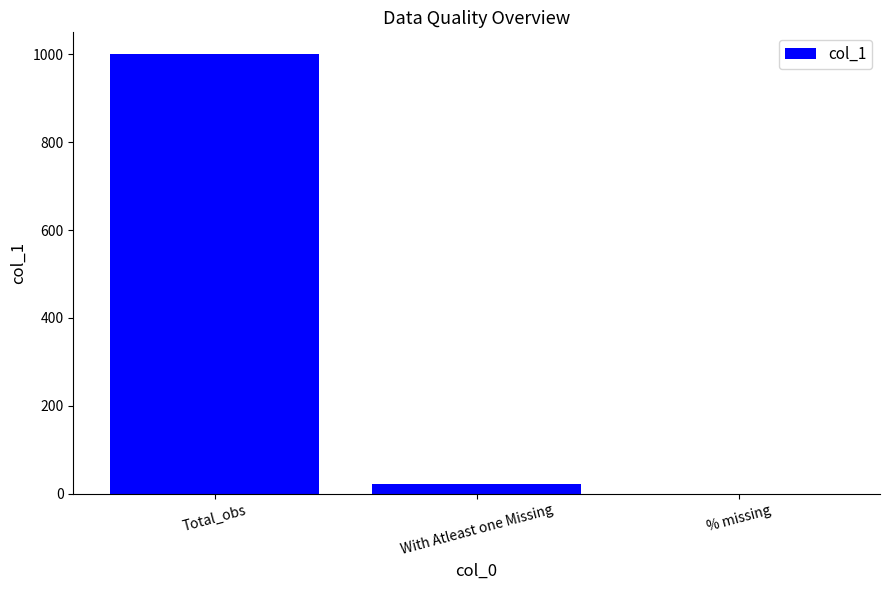

What is the sum of all values?

1021.0